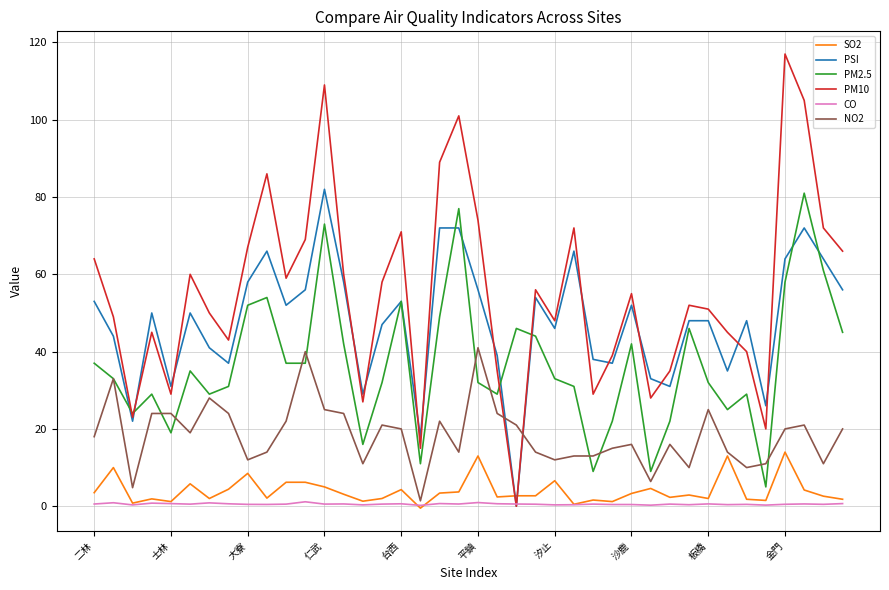

Which series has the largest total across all categories?

PM10